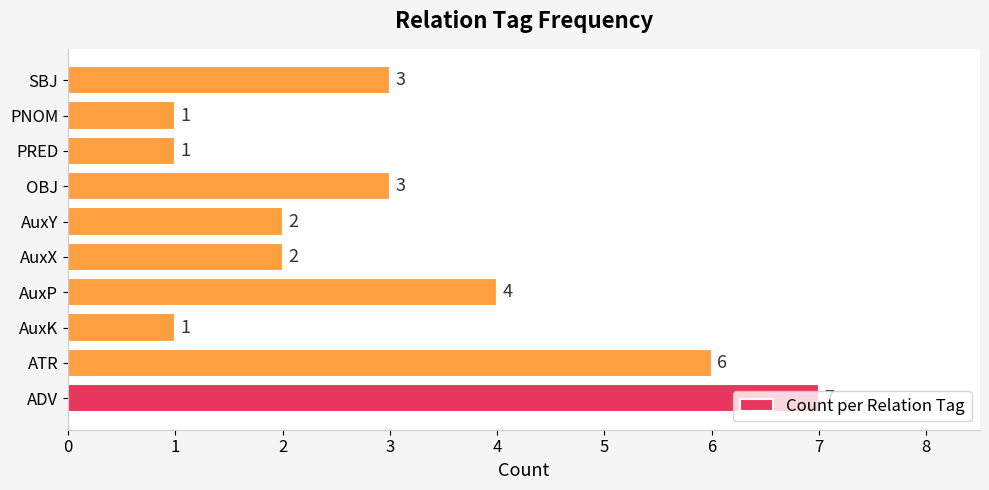

What is the average value?

3